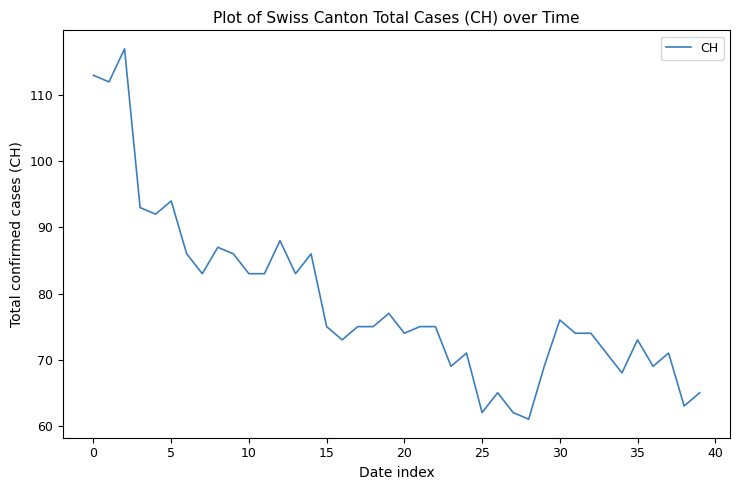

How many series are shown in this chart?

1